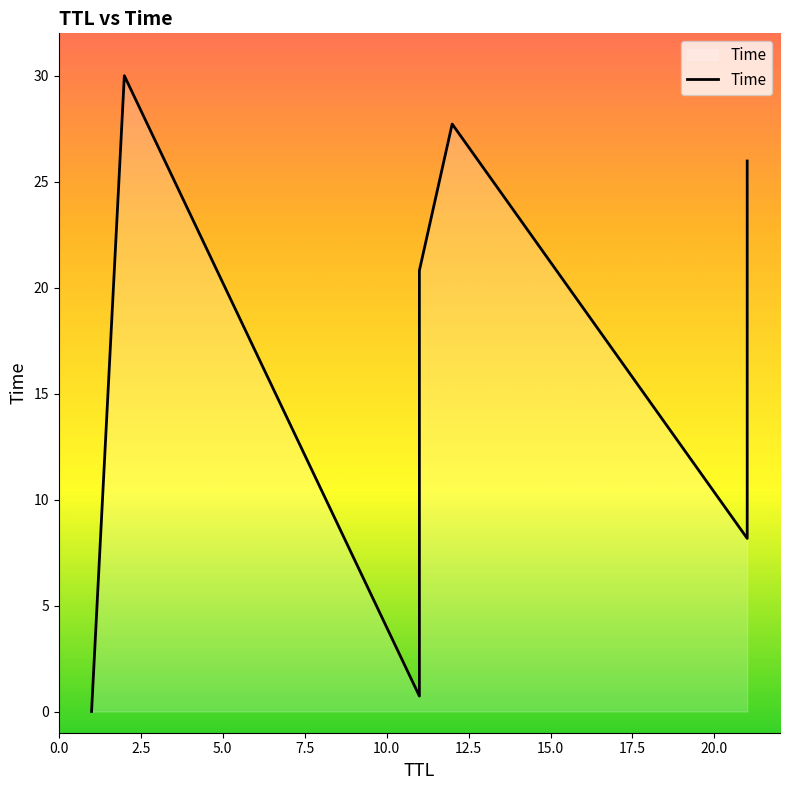

Does the chart have visible grid lines?

No